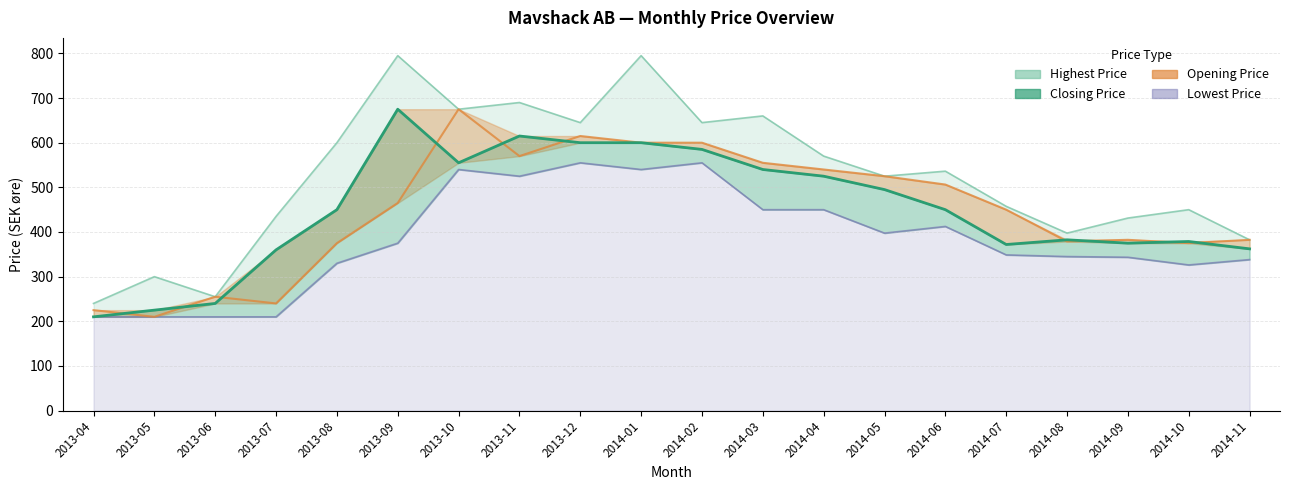

At which label does Highest Price reach its minimum?

2013-04